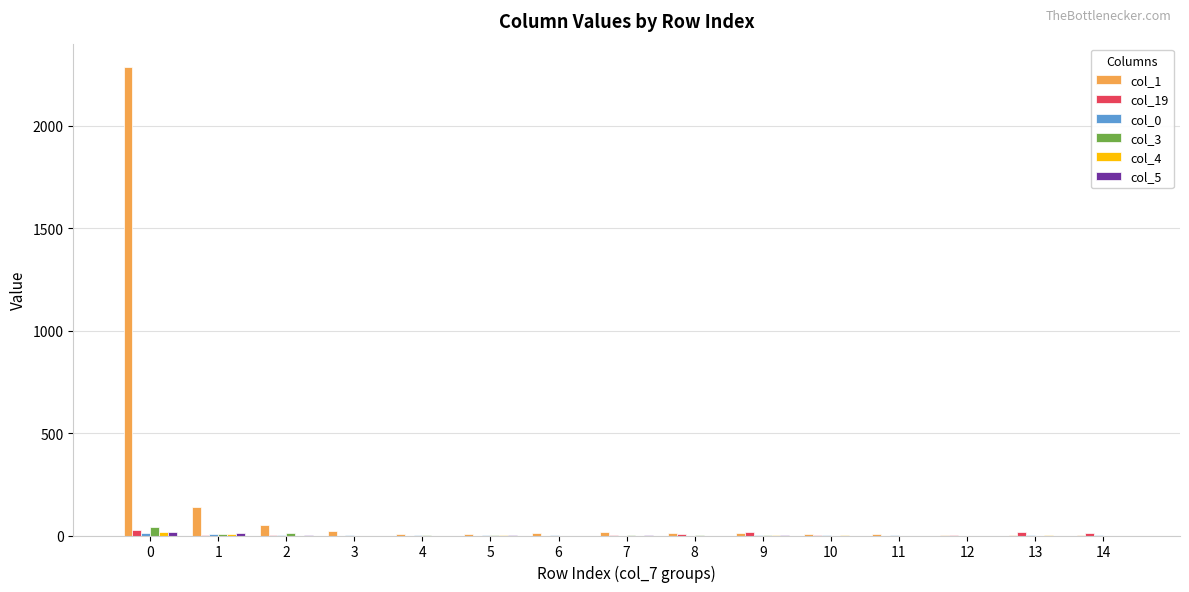

Which series has the largest total across all categories?

col_1